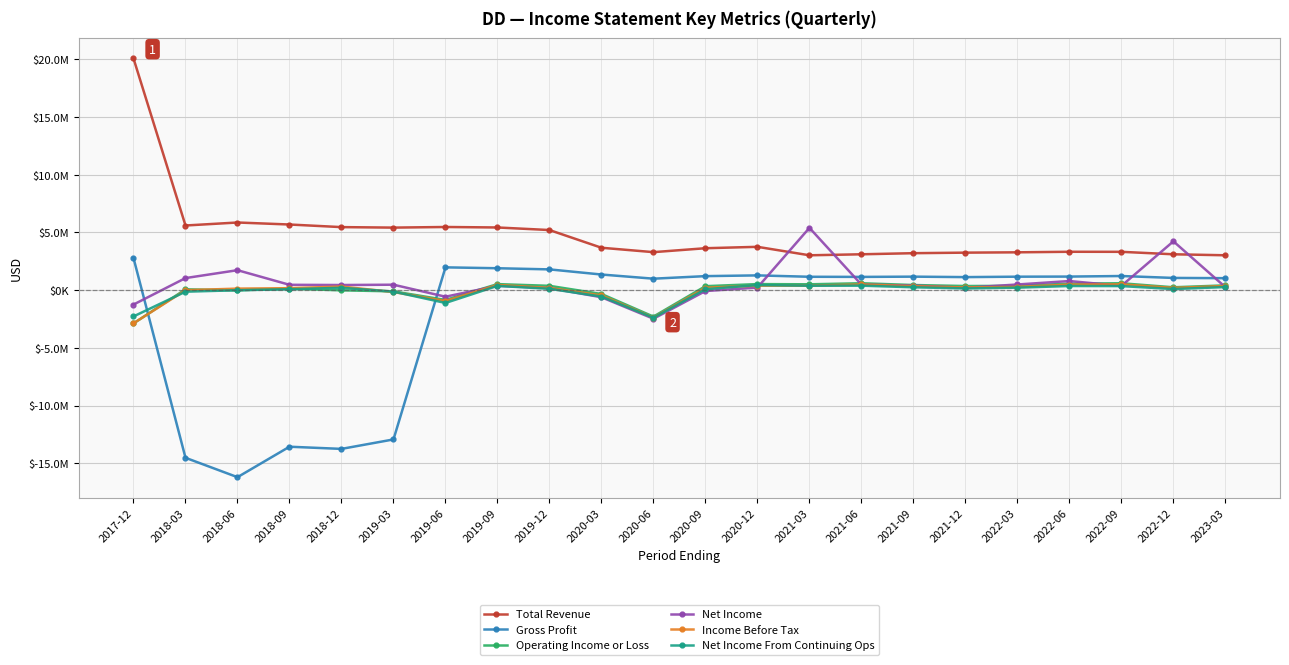

What is the value of the Net Income point at the 19th from the left?

787000